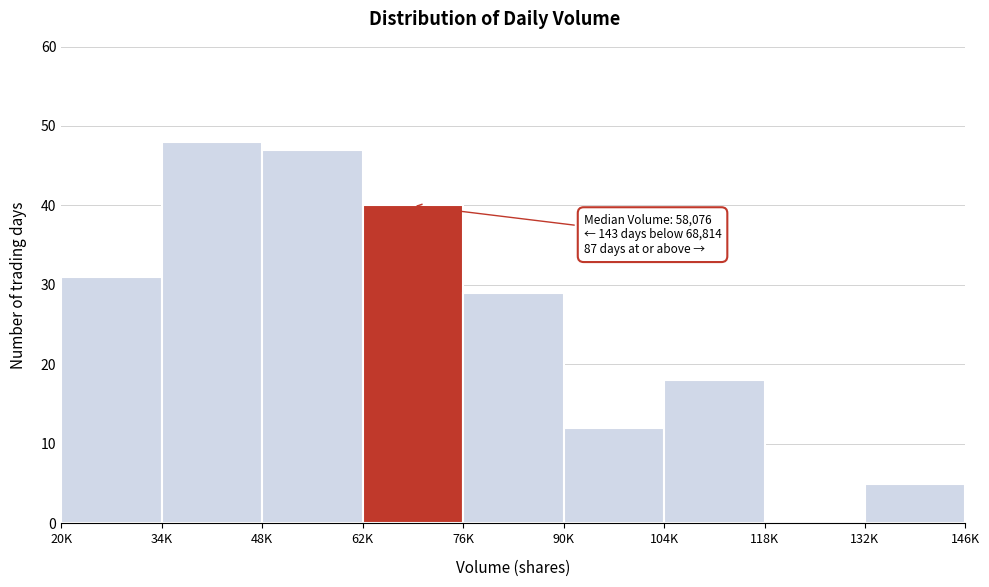

Reading left to right, extract all data points from this chart.

20K=31	34K=48	48K=47	62K=40	76K=29	90K=12	104K=18	118K=0	132K=5